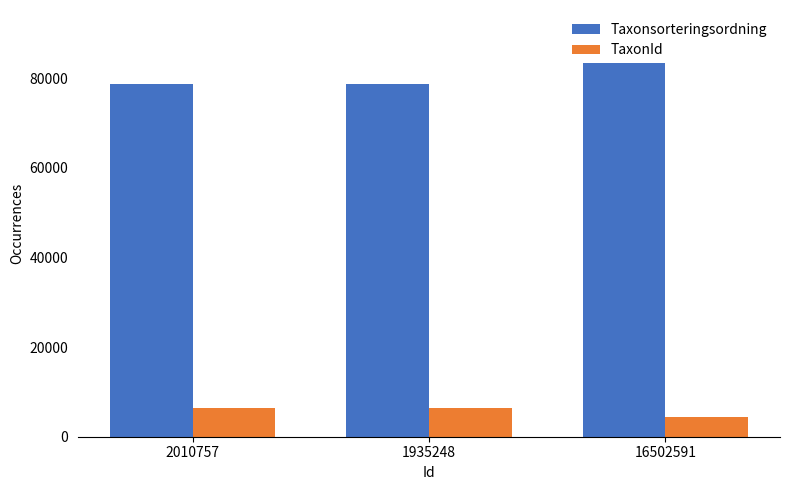

Which series changed the most between 2010757 and 1935248?

Taxonsorteringsordning